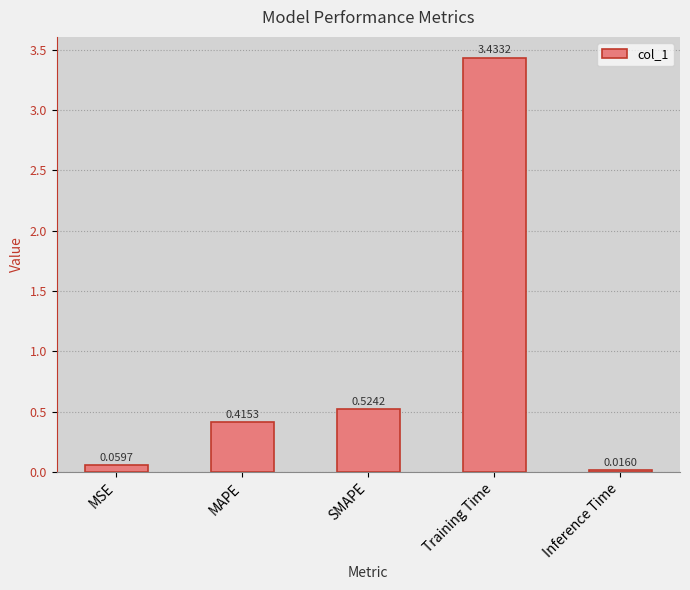

Which has a higher value, SMAPE or MAPE?

SMAPE